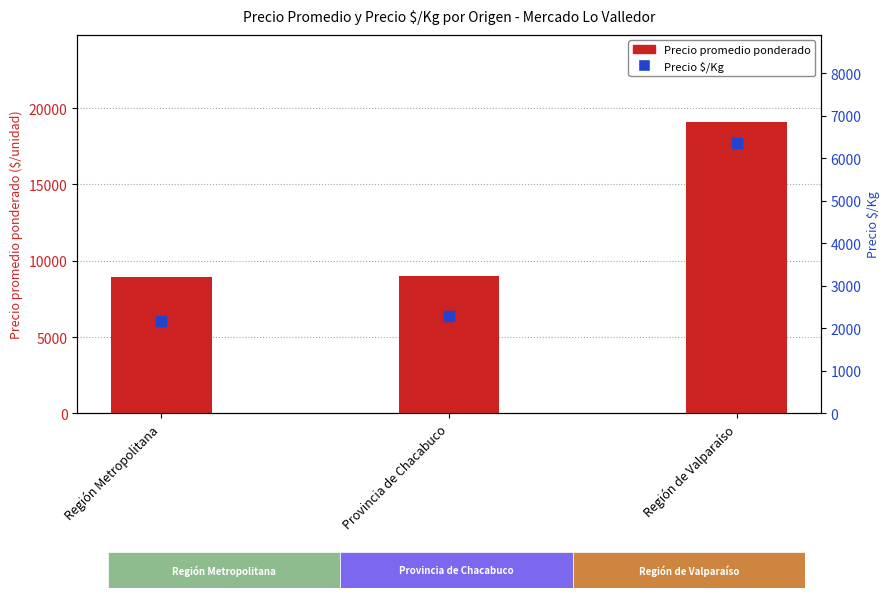

Which series contains the lowest Y value?

Precio $/Kg